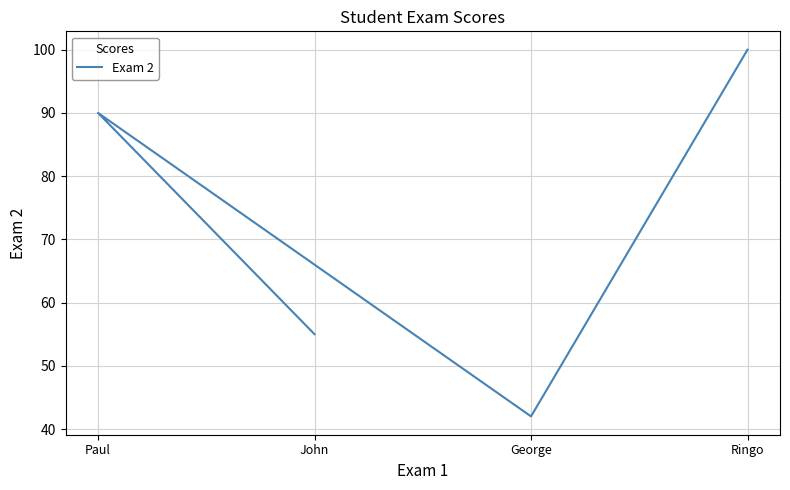

Reading left to right, list all the values displayed in this chart.

John=55	Paul=90	George=42	Ringo=100